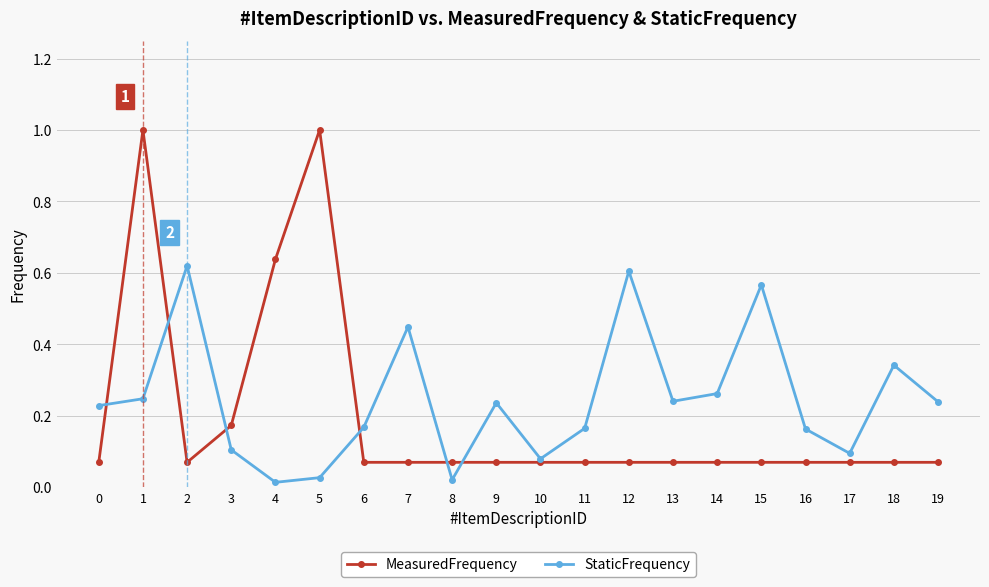

Which series has the largest range (max minus min)?

MeasuredFrequency